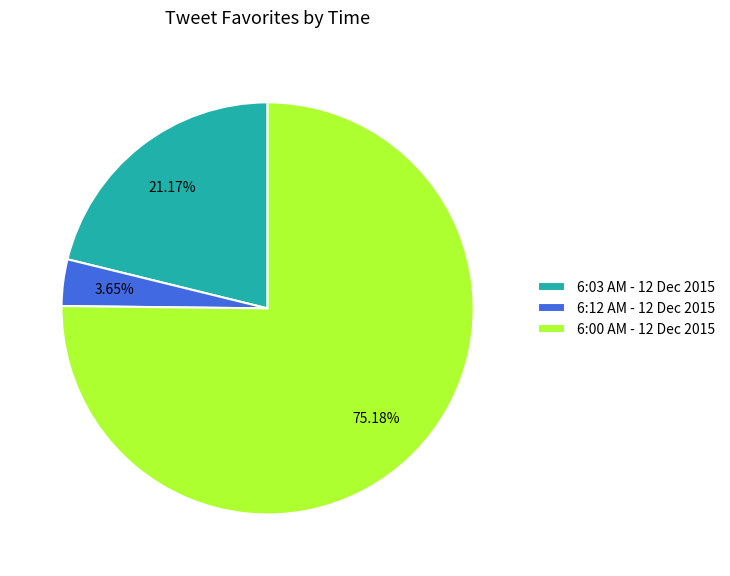

Combined, do 6:03 AM - 12 Dec 2015 and 6:12 AM - 12 Dec 2015 account for over 50%?

No